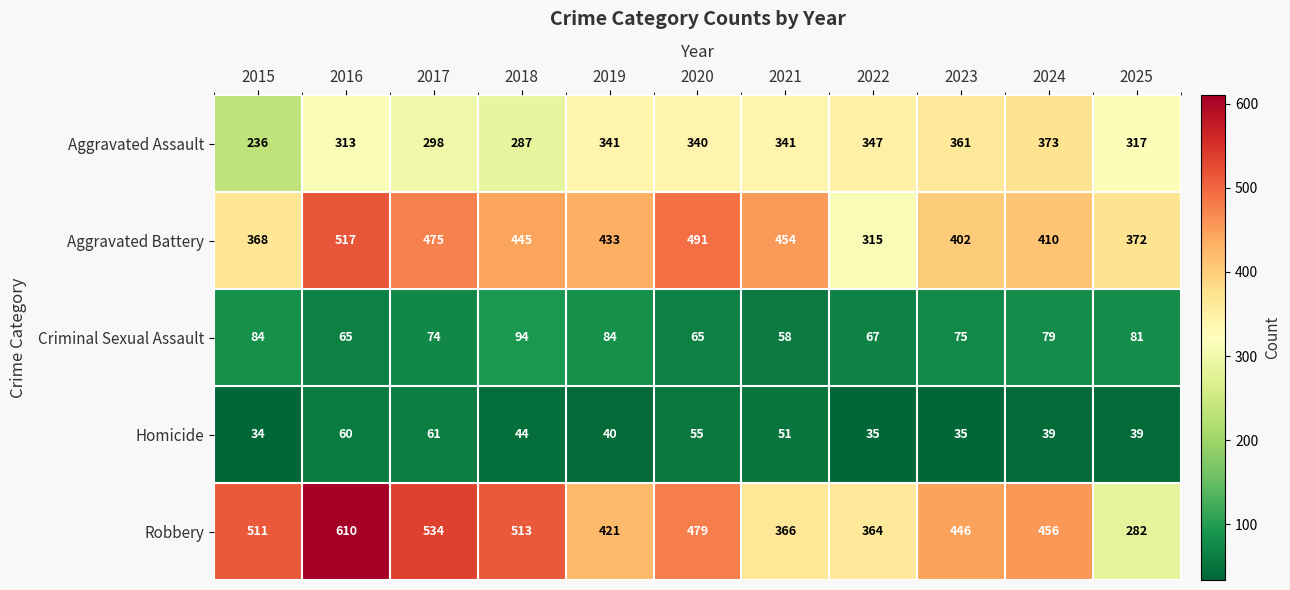

Rank the series at 2019 from highest to lowest value.

Aggravated Battery, Robbery, Aggravated Assault, Criminal Sexual Assault, Homicide